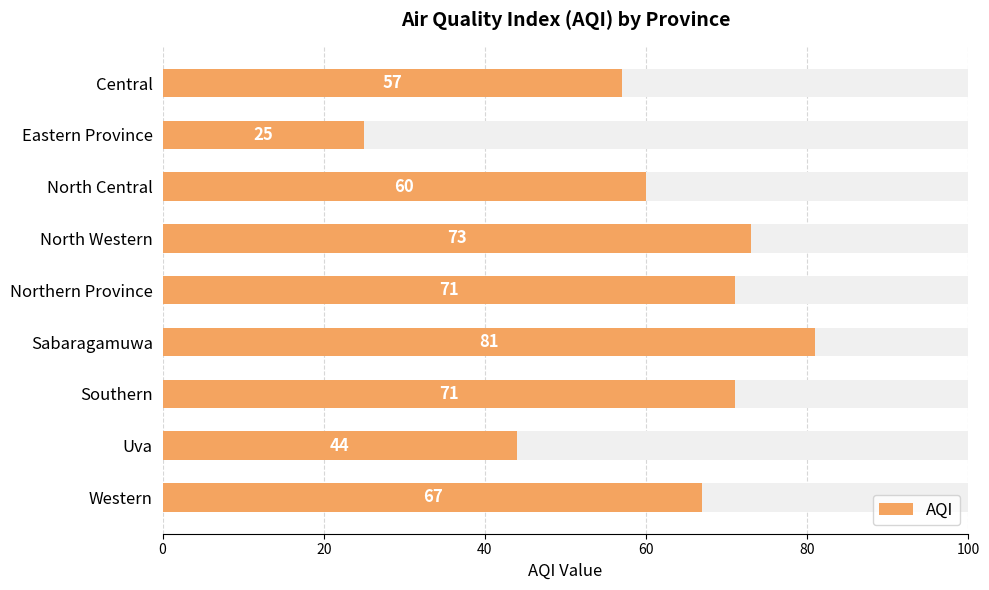

How many distinct data groups are displayed?

1